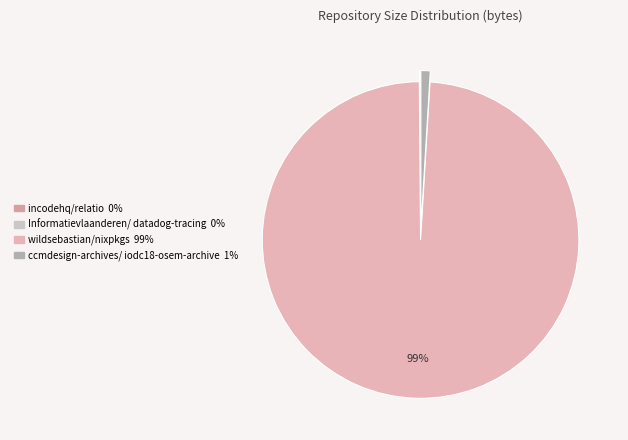

What is the smallest slice in the pie chart?

Informatievlaanderen/datadog-tracing